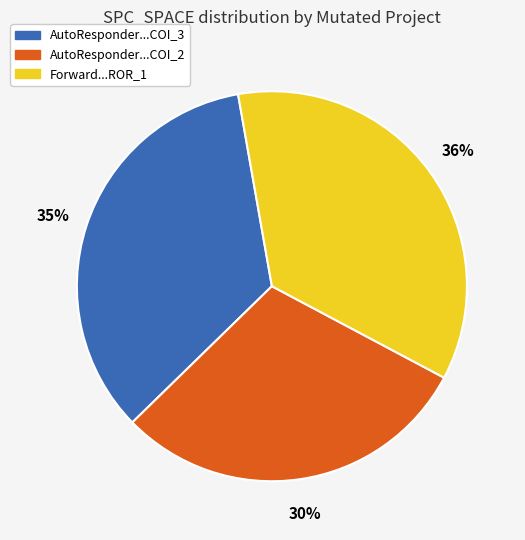

How many segments does this pie chart have?

3